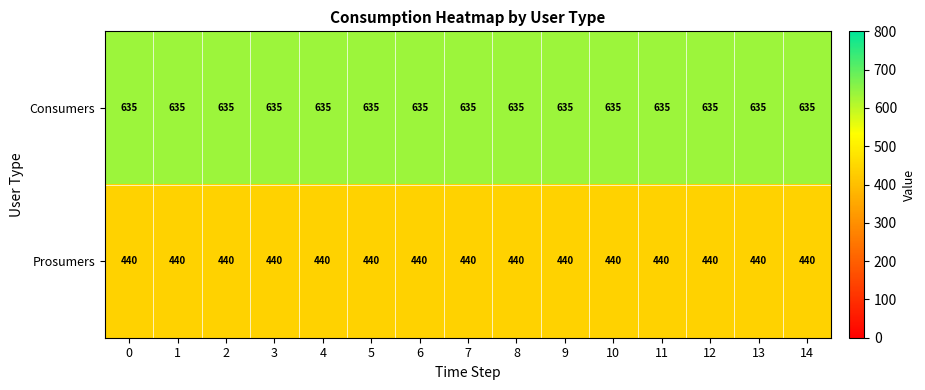

True or false: Consumers has a value of 635 at 13.

True